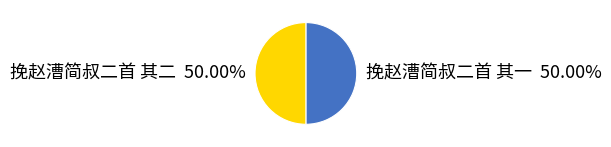

What is the ratio of the value at 挽赵漕简叔二首 其二 to the value at 挽赵漕简叔二首 其一?

1.0